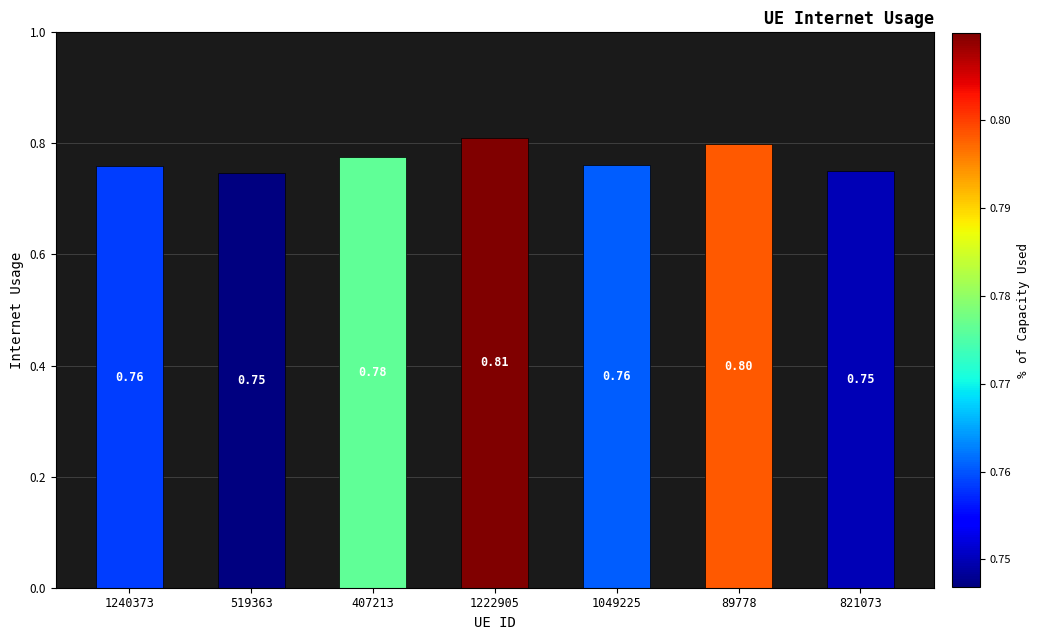

What is the average value?

0.8